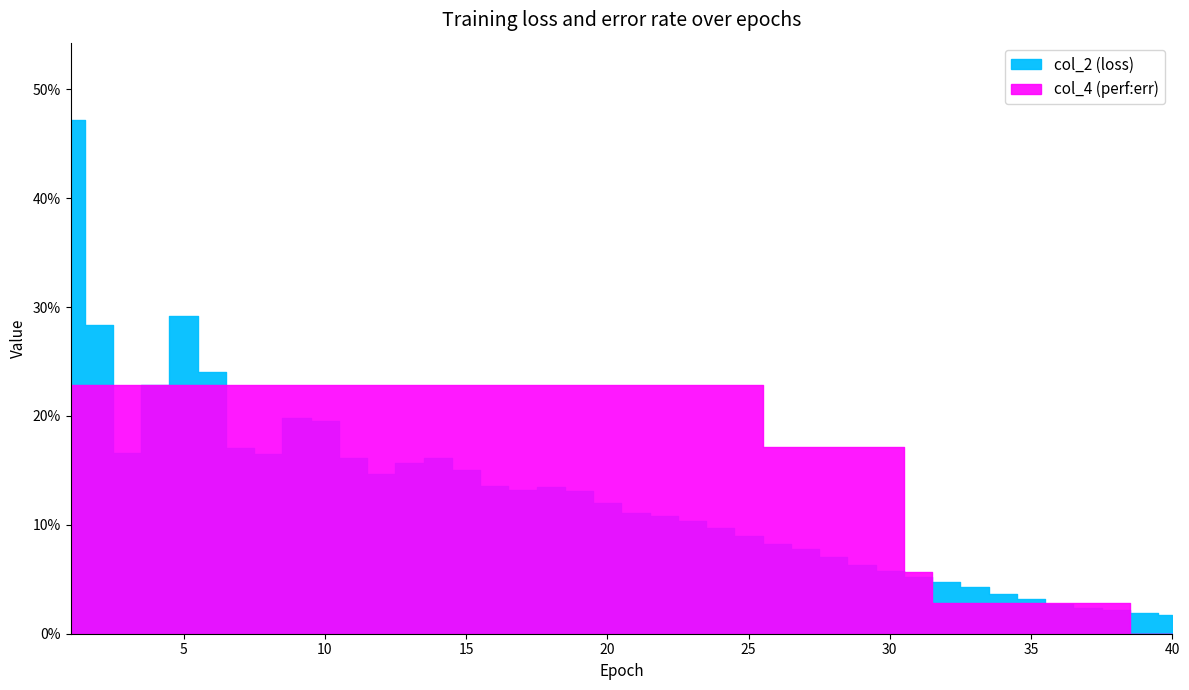

What is the approximate value of col_4 at 21?

0.2